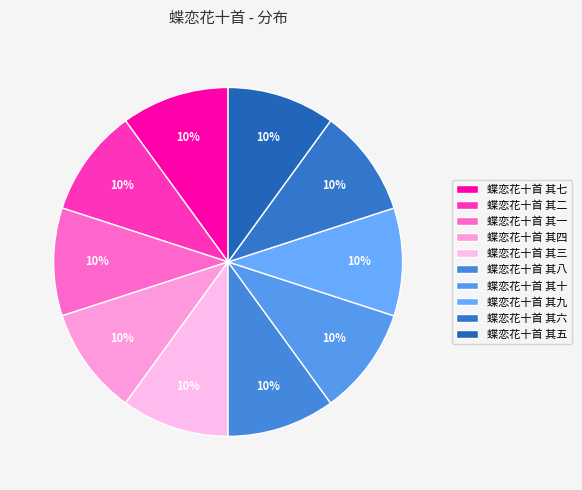

Does any single category account for the majority?

No